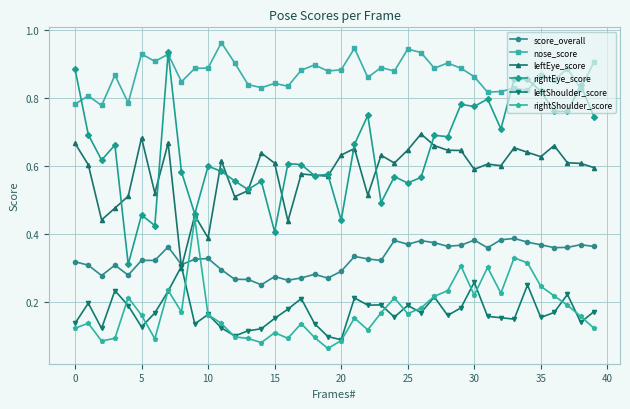

Which series has the largest range (max minus min)?

rightEye_score